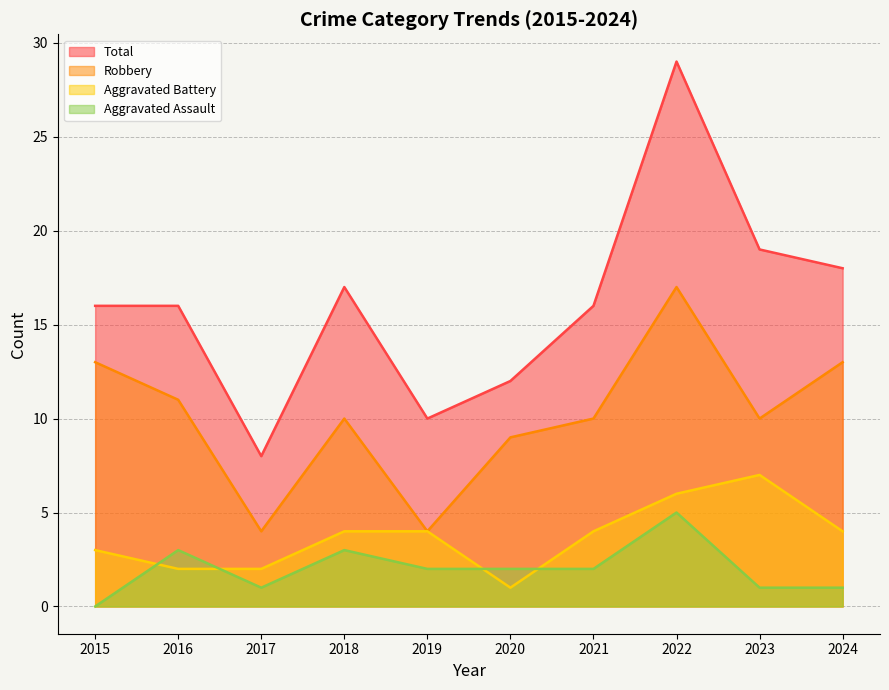

What are all the series names shown in the legend?

Total, Robbery, Aggravated Battery, Aggravated Assault